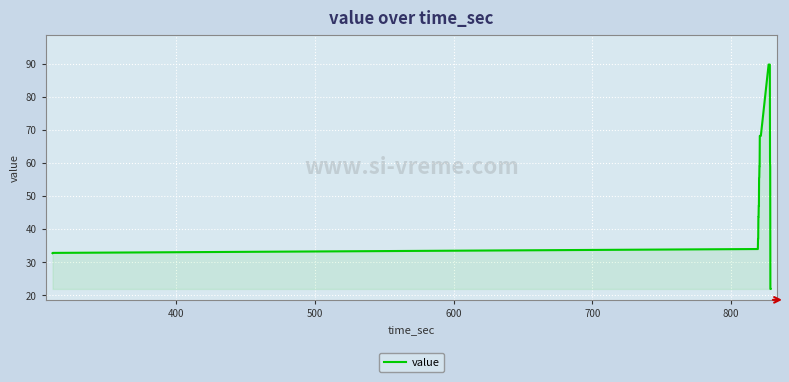

What is the greatest value displayed?

89.7